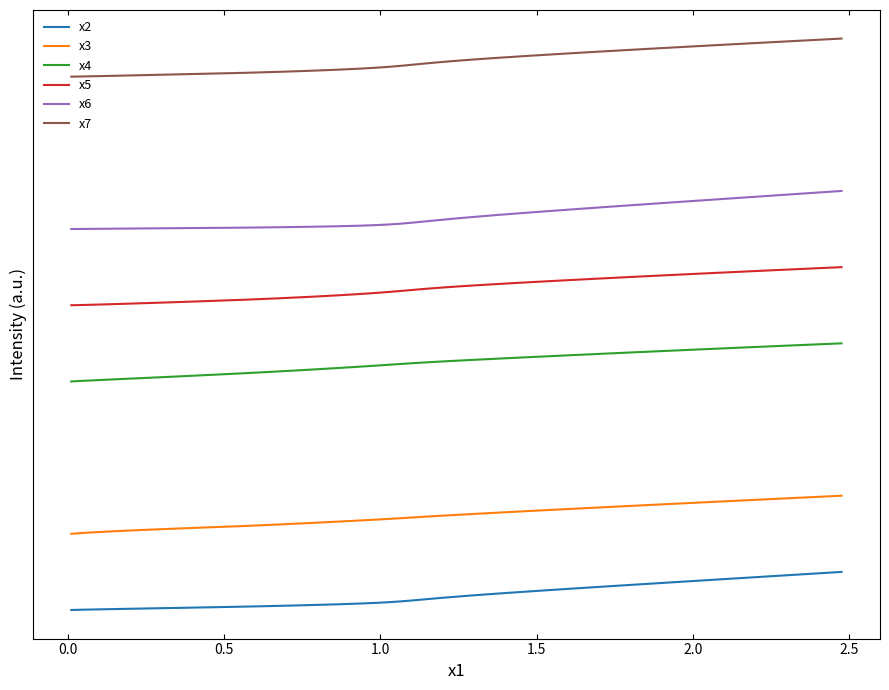

Does the chart display data point markers on the line(s)?

No